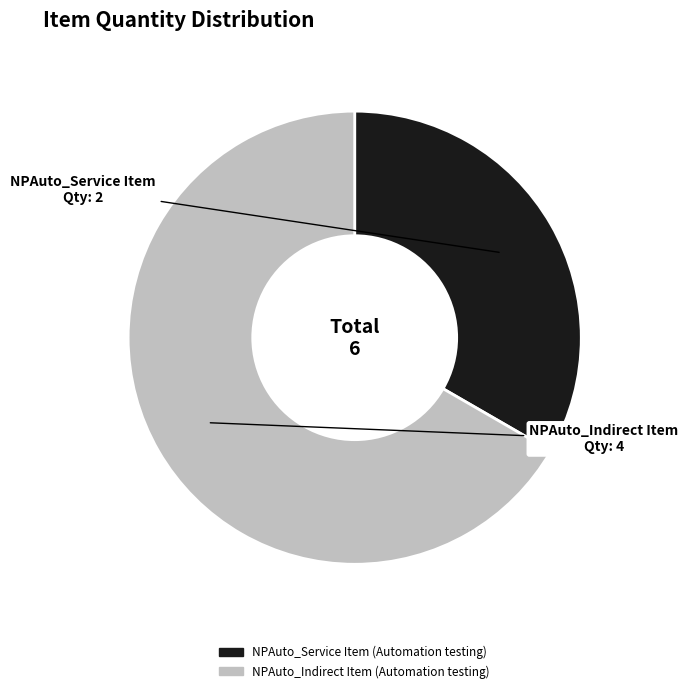

Rank the categories by value from highest to lowest.

NPAuto_Indirect Item (Automation testing), NPAuto_Service Item (Automation testing)